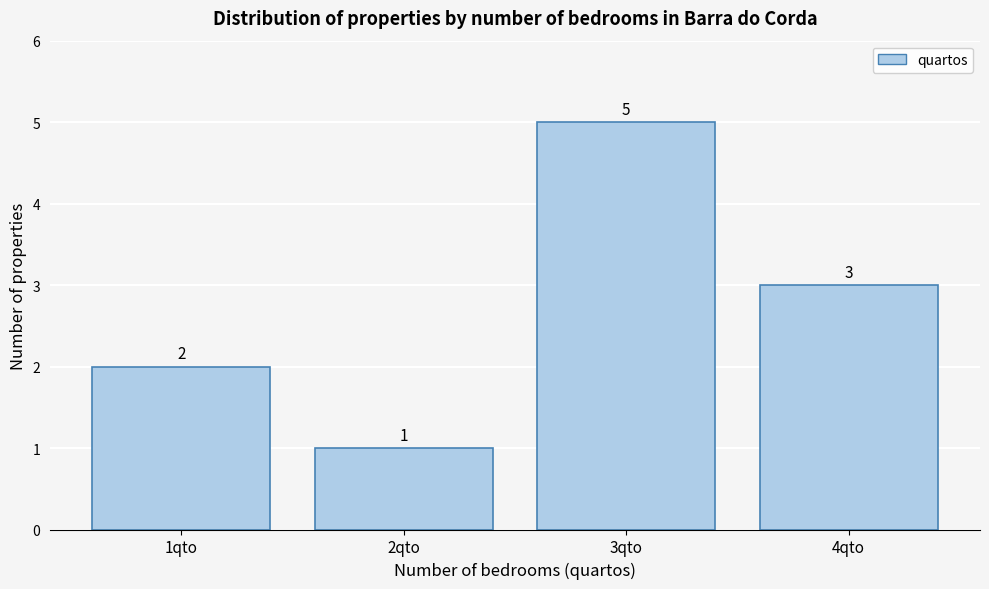

Reading left to right, extract all data points from this chart.

2	1	5	3